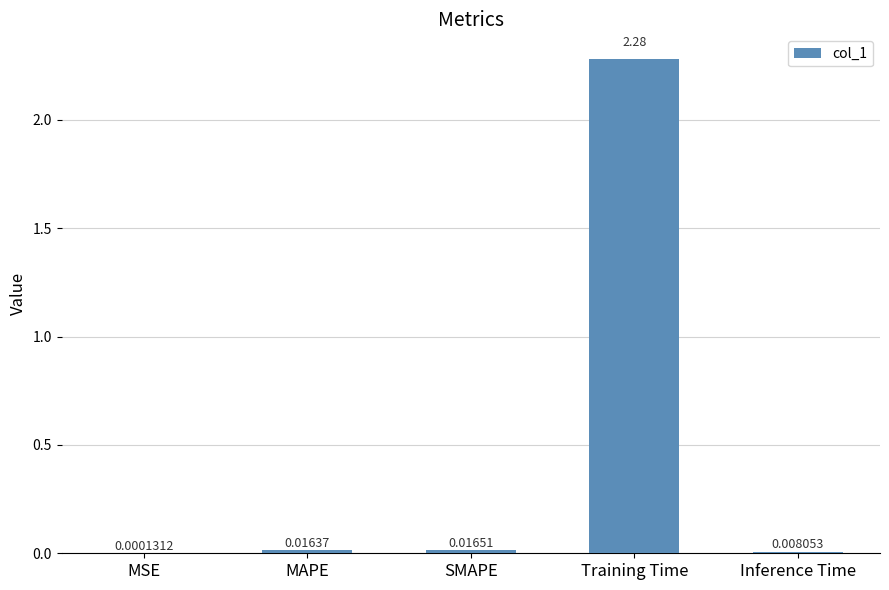

Which has a higher value, SMAPE or Inference Time?

SMAPE